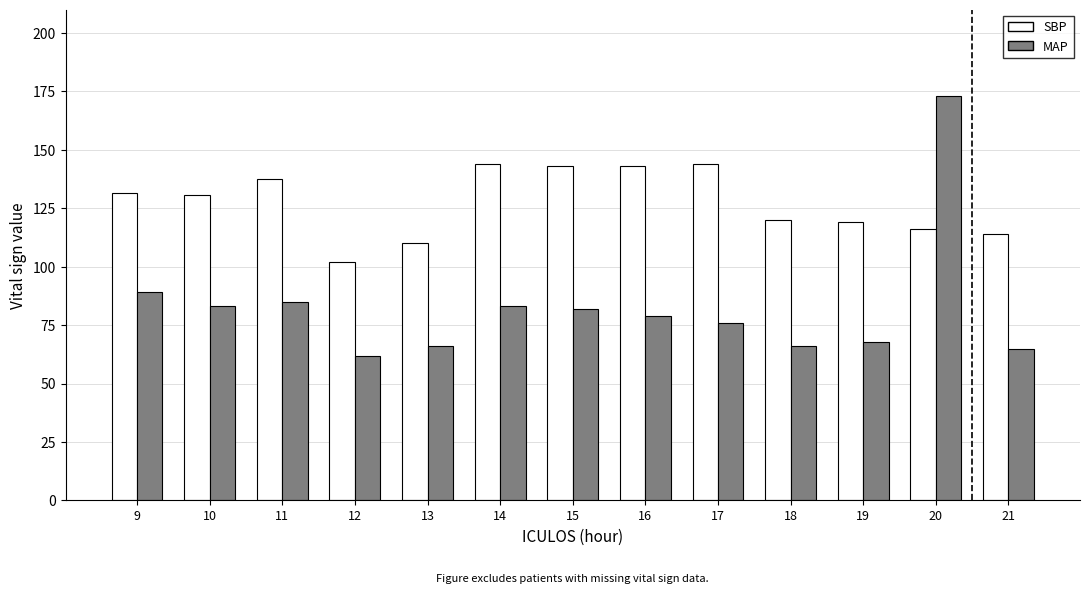

What is the difference between the second highest and minimum values in the MAP series?

27.0